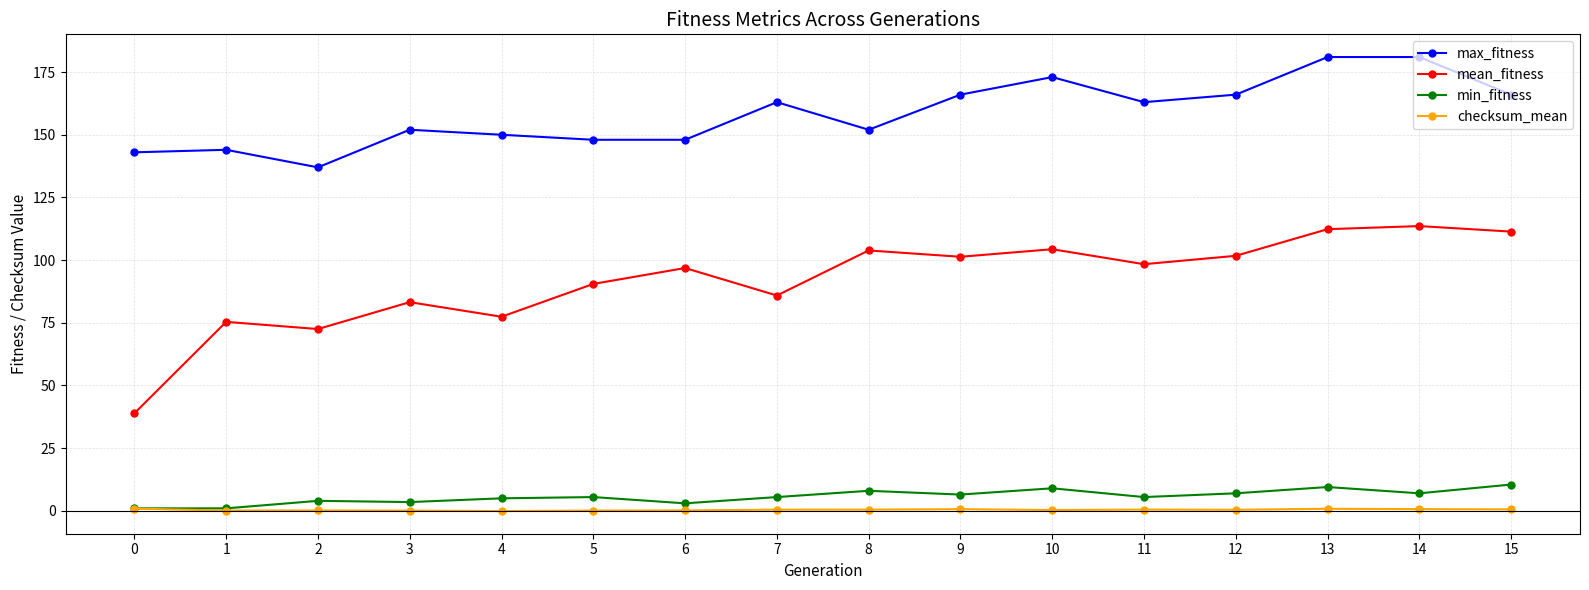

What is the sum of the mean_fitness values at 3 and 4?

160.7